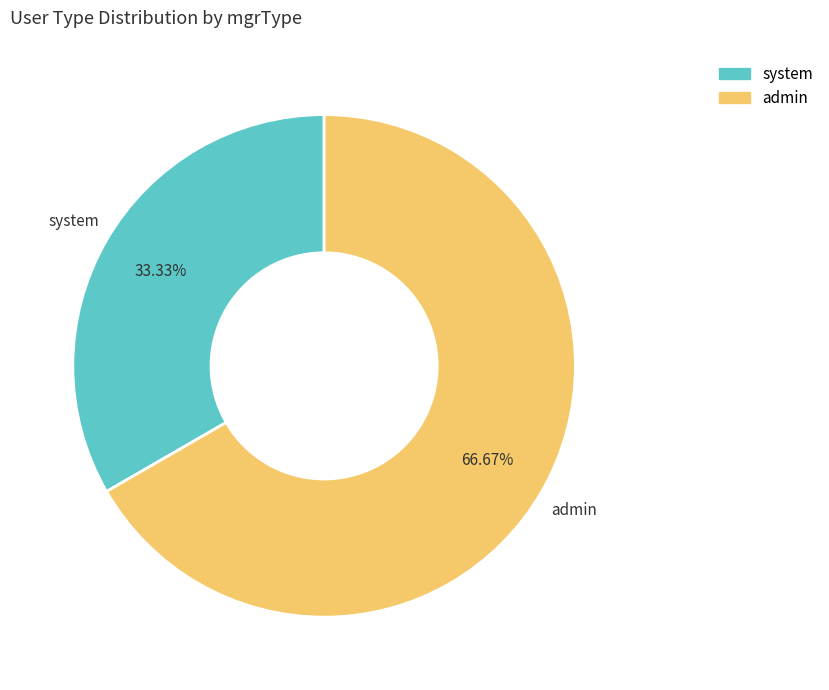

Count the number of slices in the pie.

2